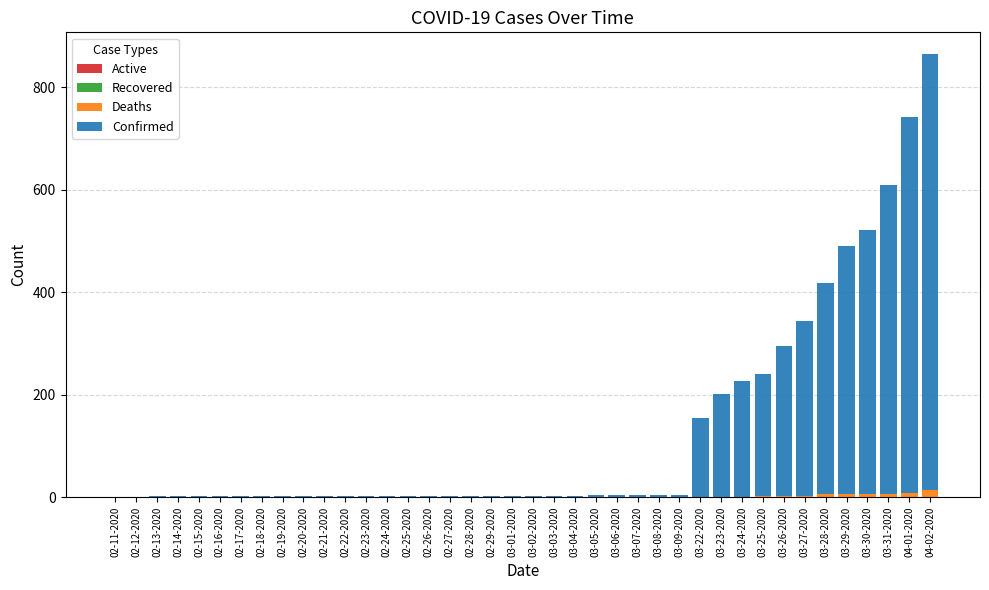

List the series in order of their peak value, lowest first.

Active, Recovered, Deaths, Confirmed